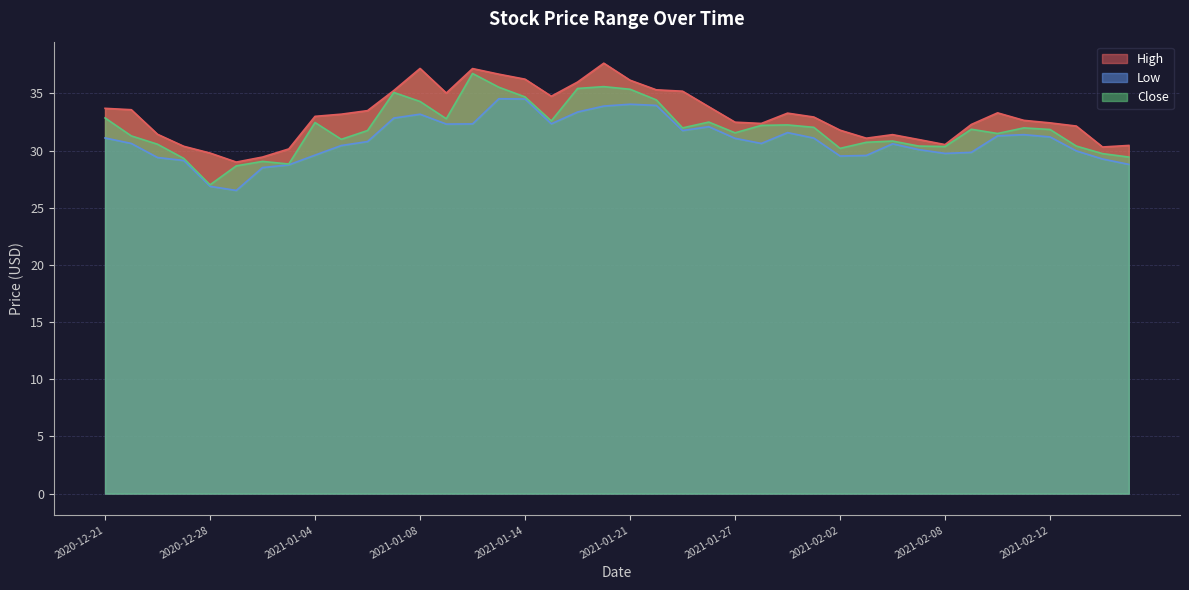

Which series has the largest range (max minus min)?

Close